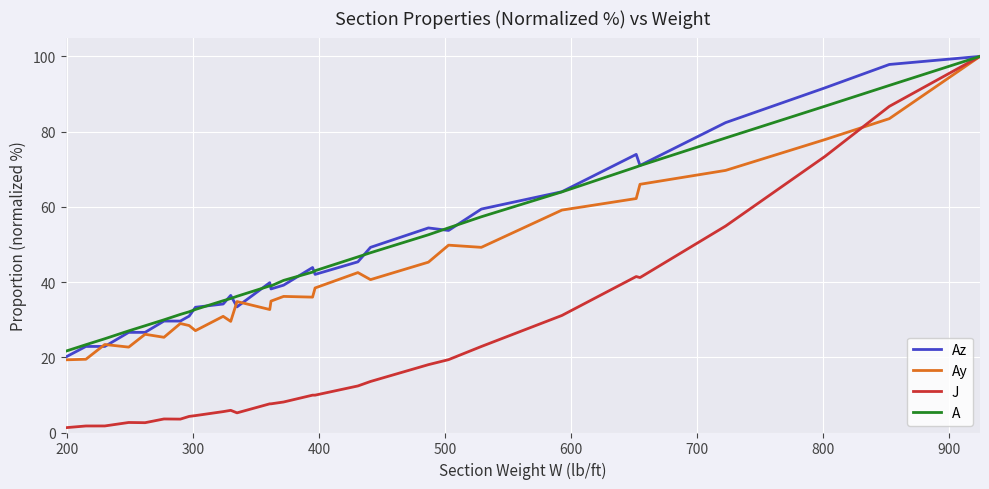

Does the chart display data point markers on the line(s)?

No